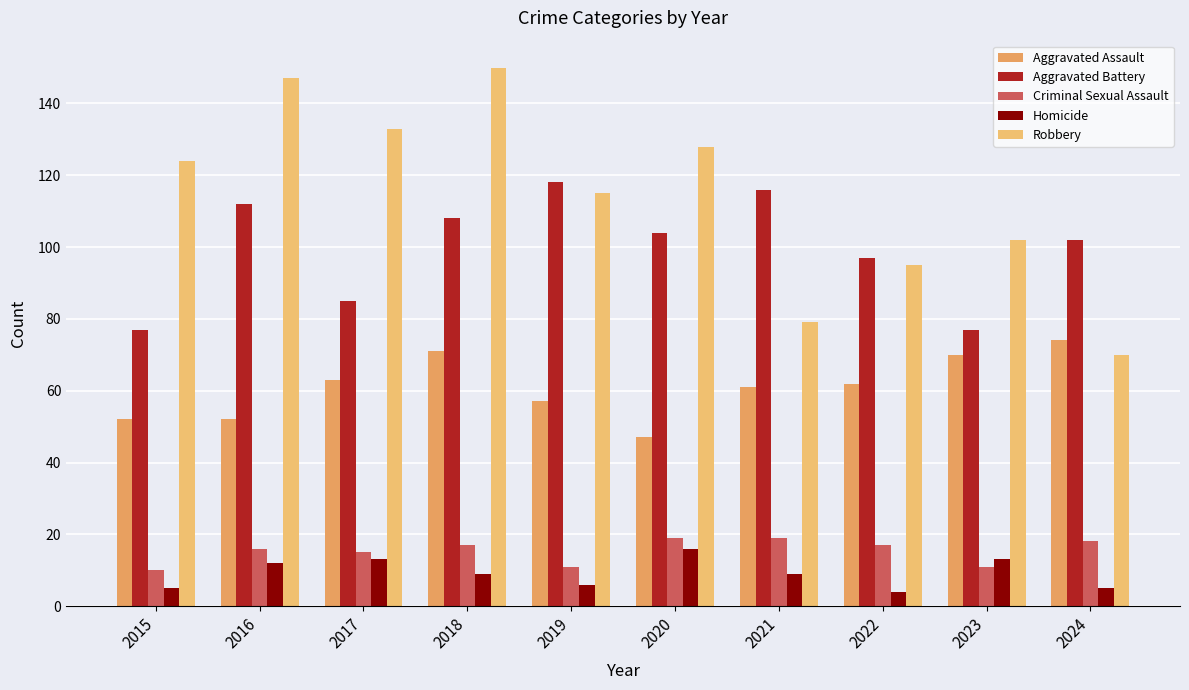

Between 2017 and 2019, which series saw the biggest shift?

Aggravated Battery